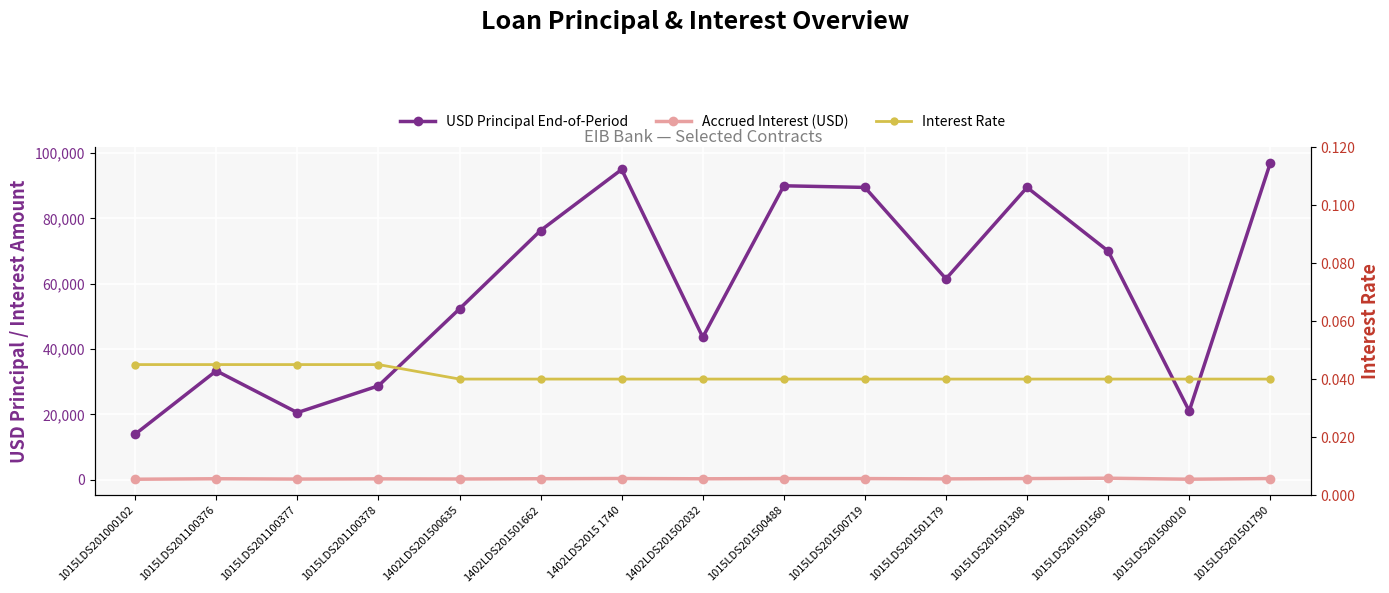

What position from the left is 1015LDS201100376?

2